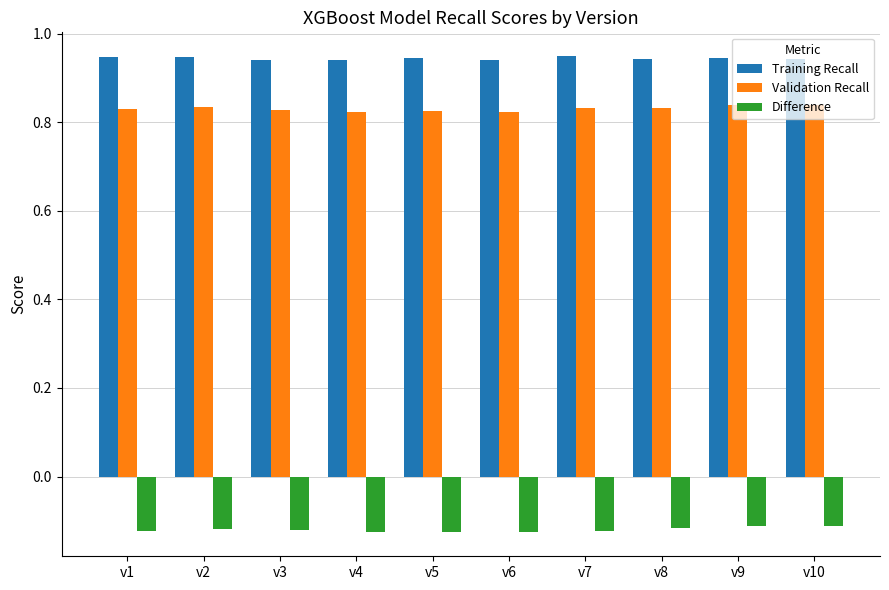

What is the spread (max minus min) of values at v2?

1.1